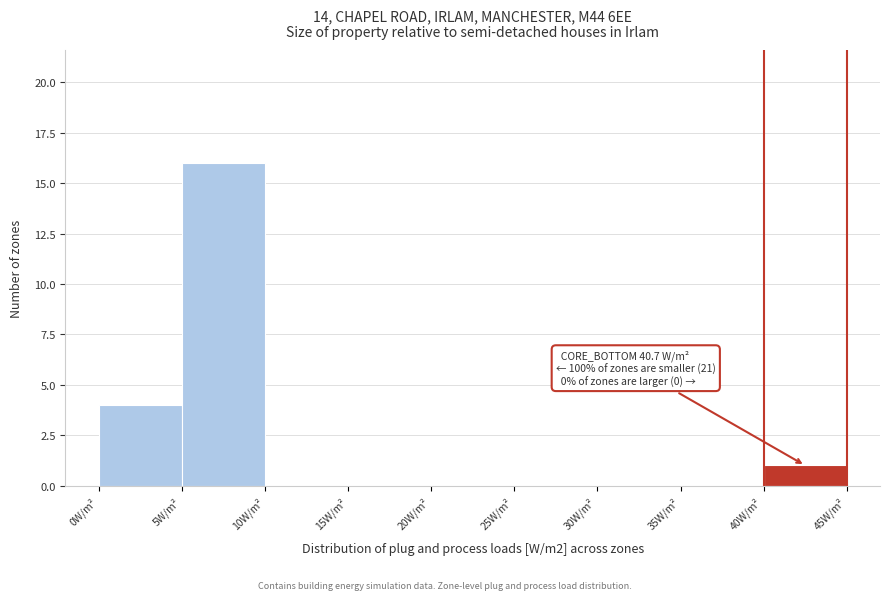

Over which range of the x-axis is the bar tallest?

5 to 10